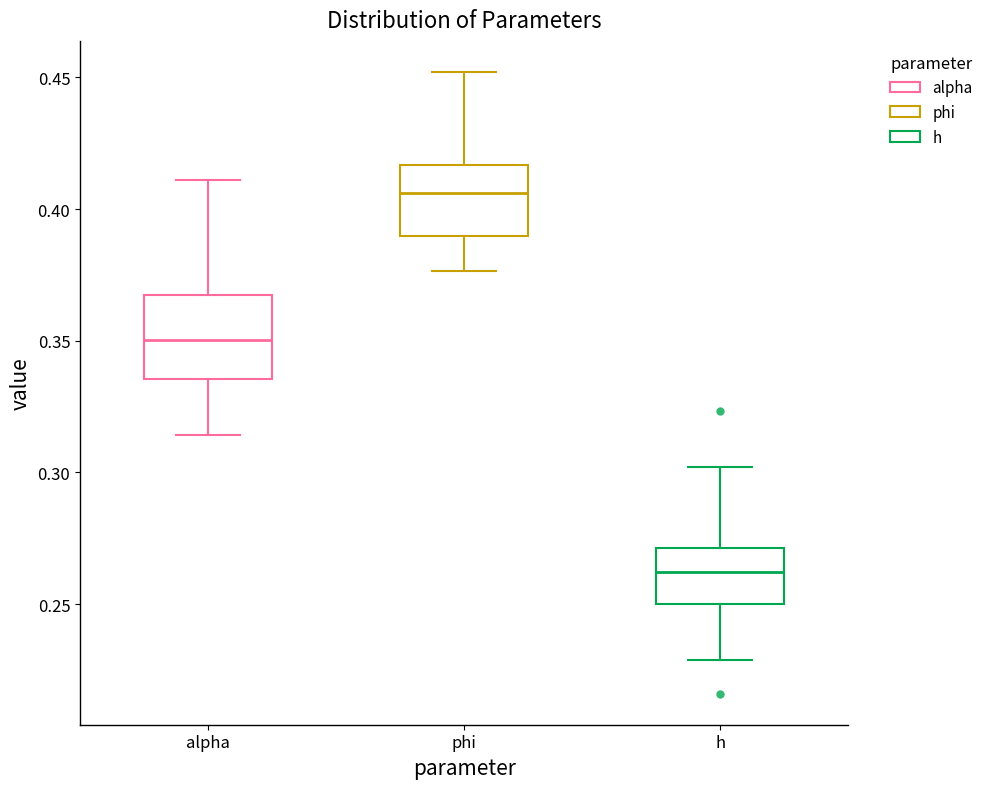

Where does the upper whisker of the box for h end on the y-axis? The values are not printed on the chart, so give them approximately, as read against the axis.

0.300